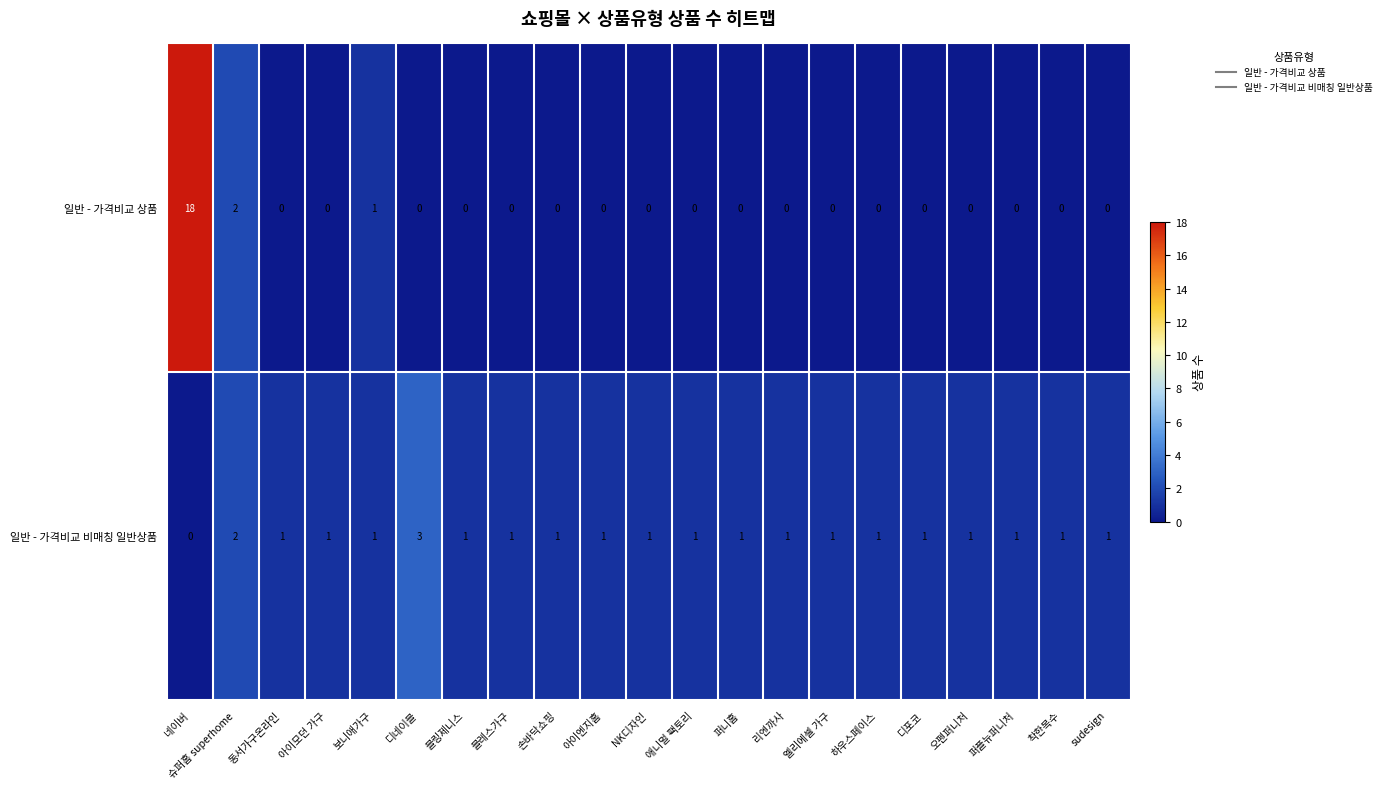

True or false: 일반 - 가격비교 상품 has a value of 7 at 동서가구온라인.

False